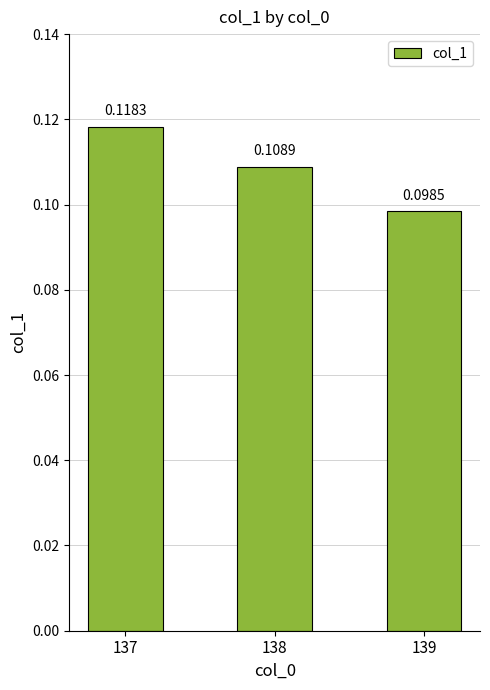

List the labels in order of value, largest first.

137, 138, 139